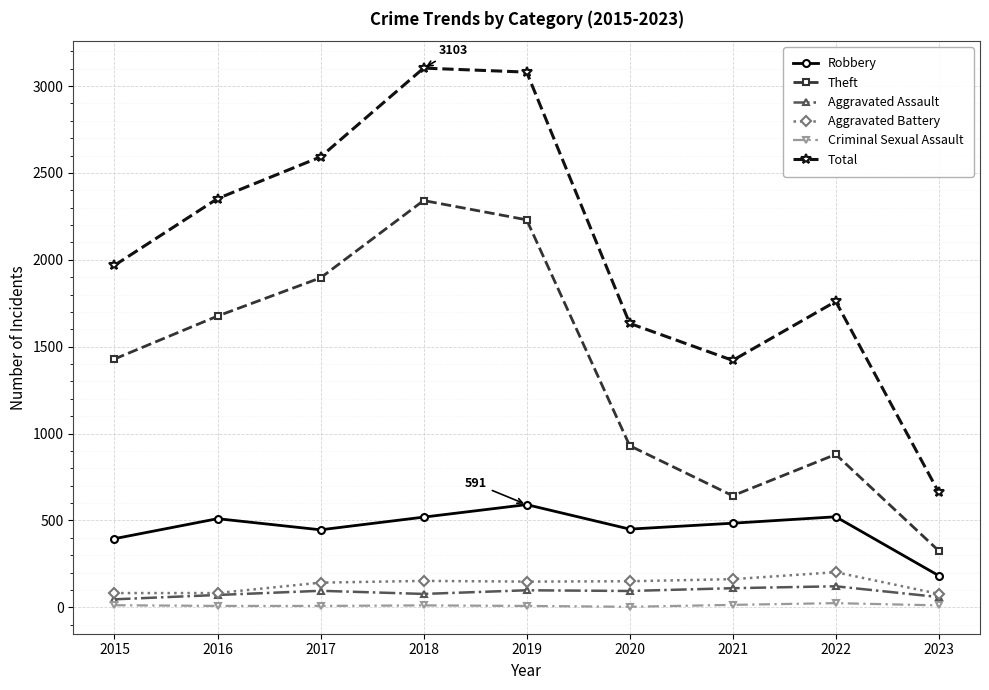

What is the total value across all series at 2022?

3508